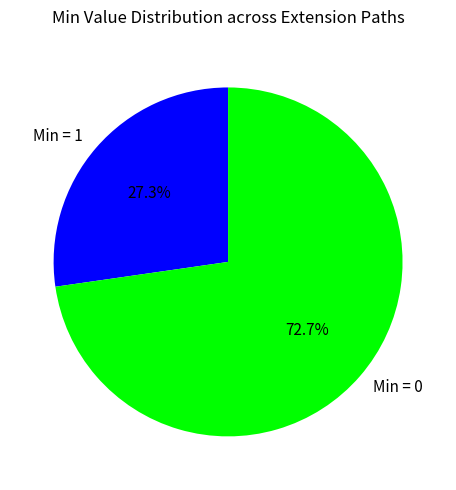

Count the number of slices in the pie.

2